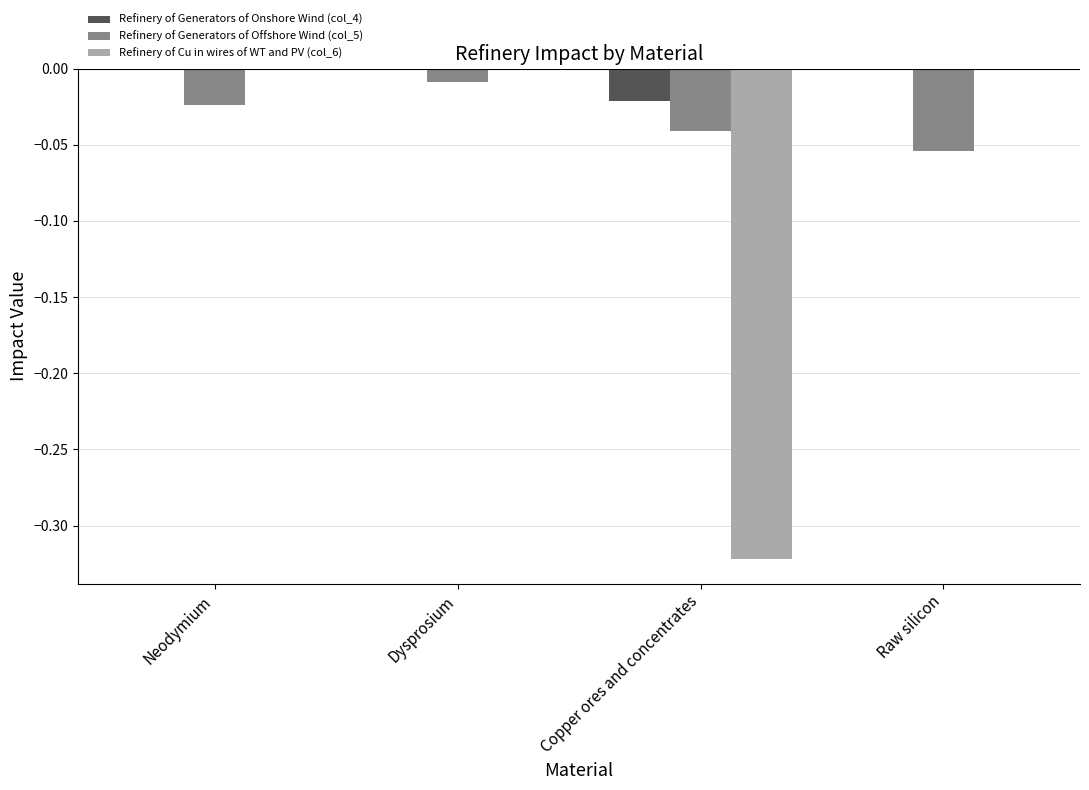

At which label does Refinery of Generators of Offshore Wind (col_5) reach its peak?

Dysprosium